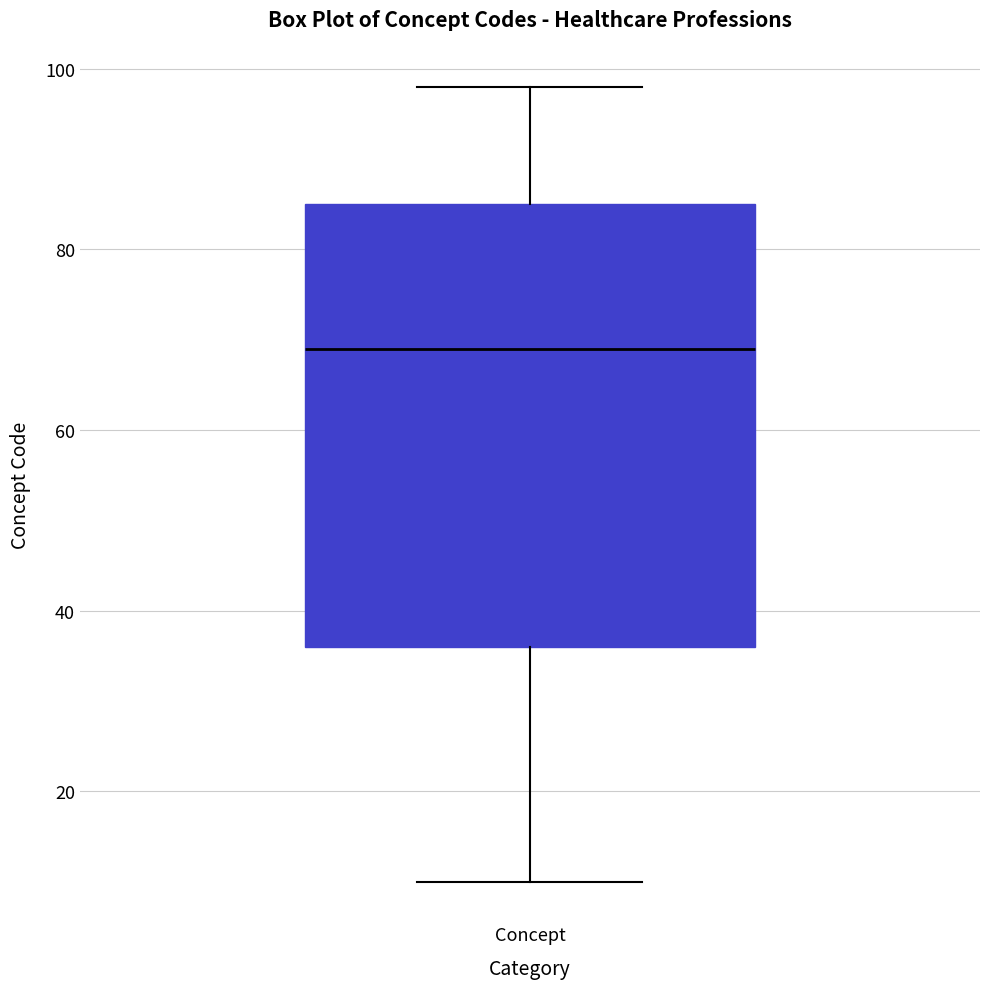

Where is the lower edge of the box for Concept on the y-axis? The values are not printed on the chart, so give them approximately, as read against the axis.

36